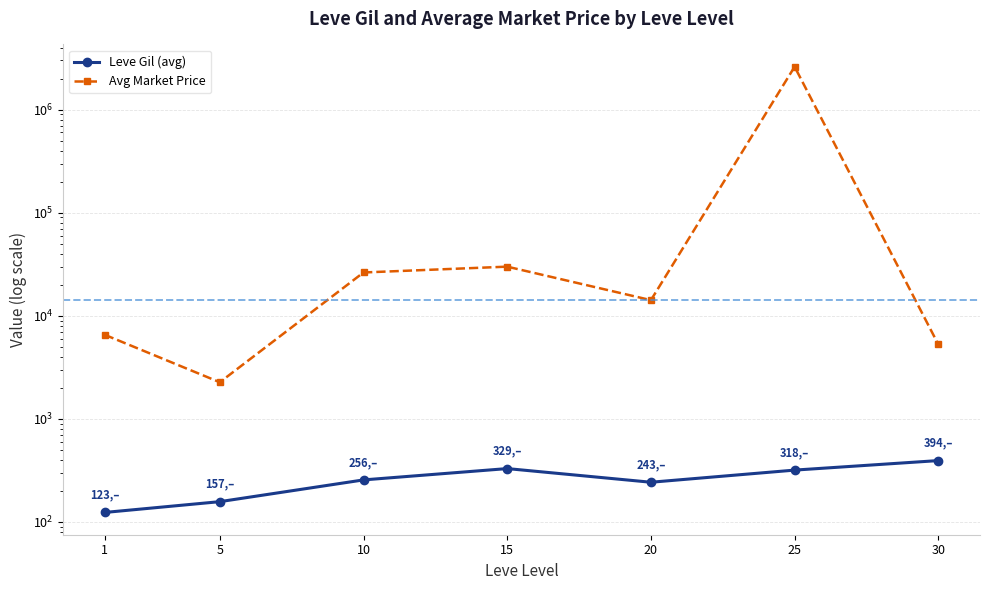

Is the value of Leve Gil (avg) at 1 greater than the value of Avg Market Price at 20?

No